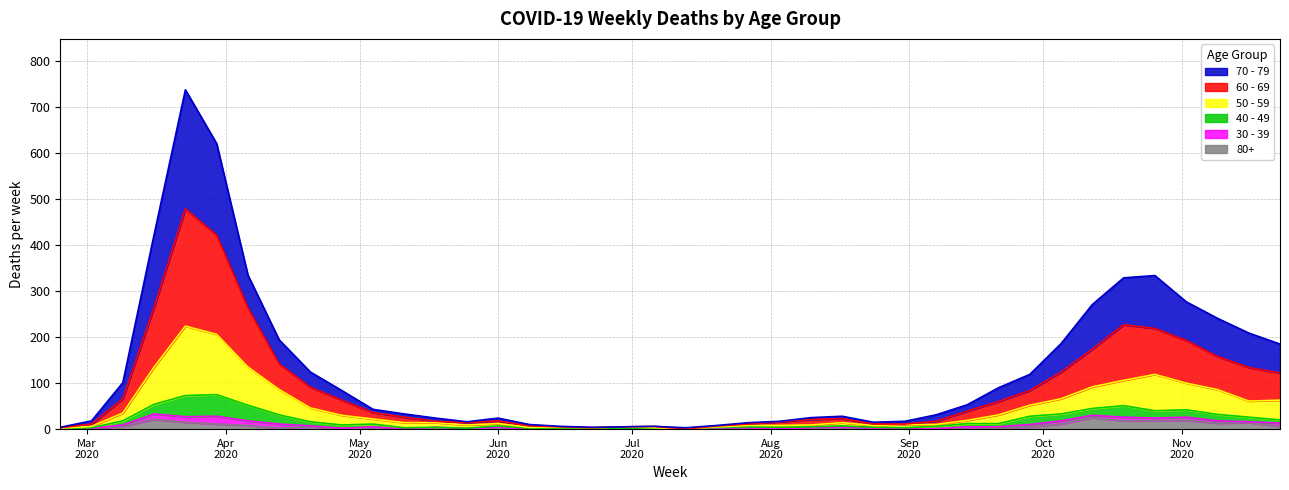

What is the difference between the highest and lowest values at 2020-02-24?

4